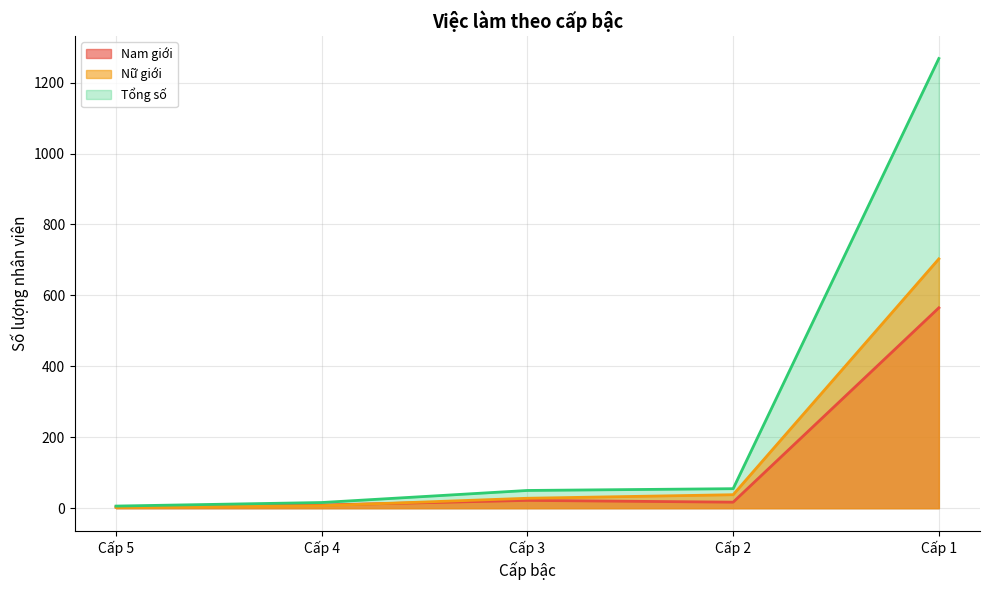

What is the spread (max minus min) of values at Cấp 5?

4